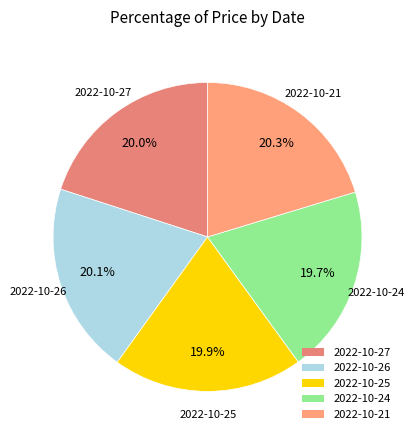

Combined, do 2022-10-27 and 2022-10-21 account for over 50%?

No